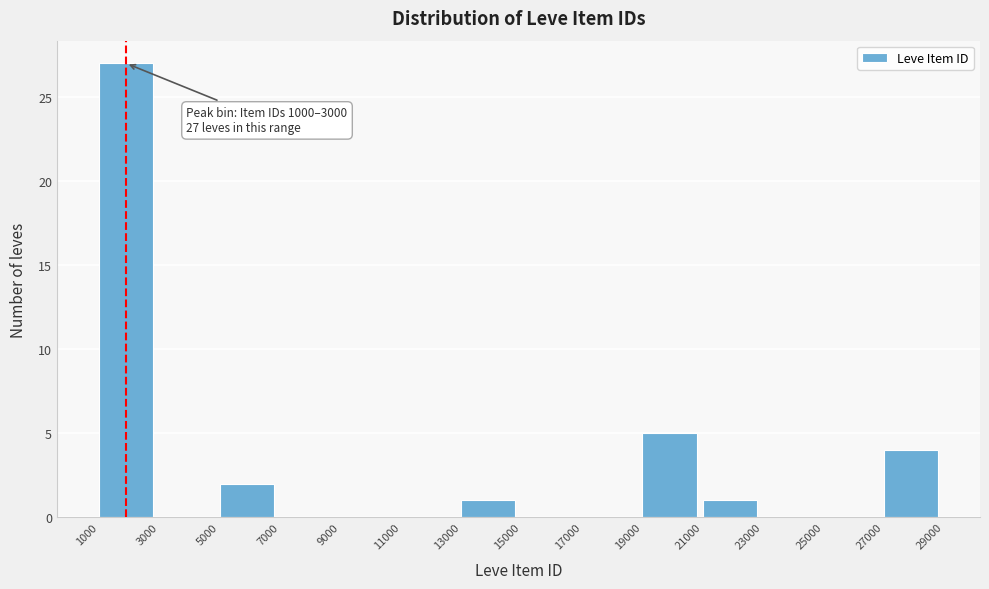

Over which range of the x-axis is the bar tallest?

1000 to 3000